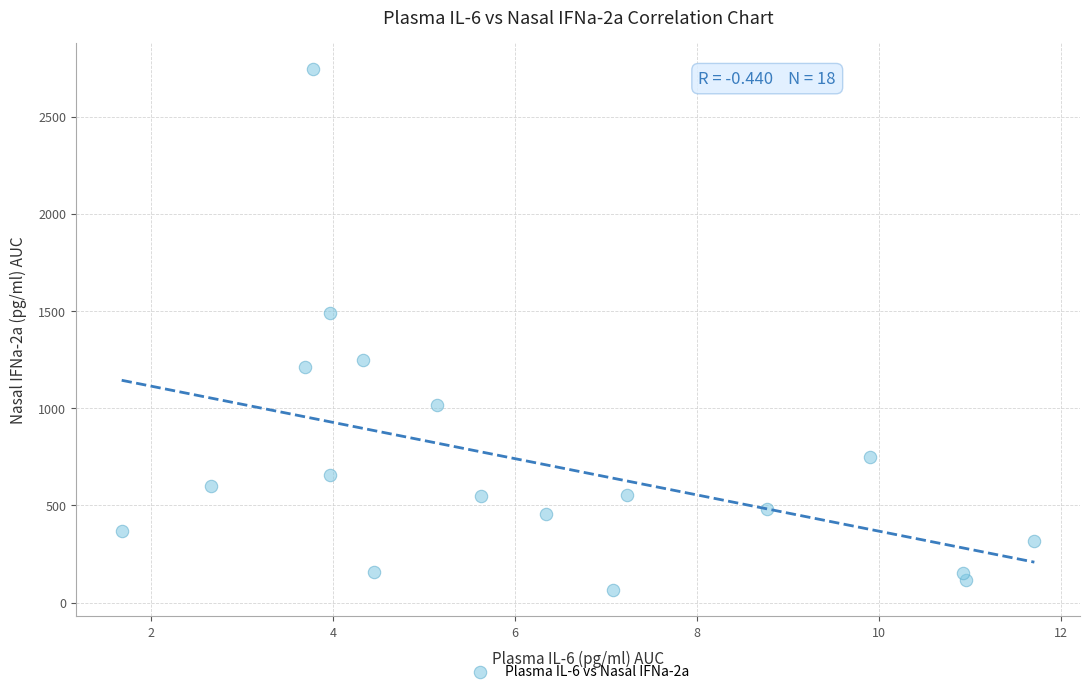

What Y value in the scatter plot is closest to 1404?

1490.0